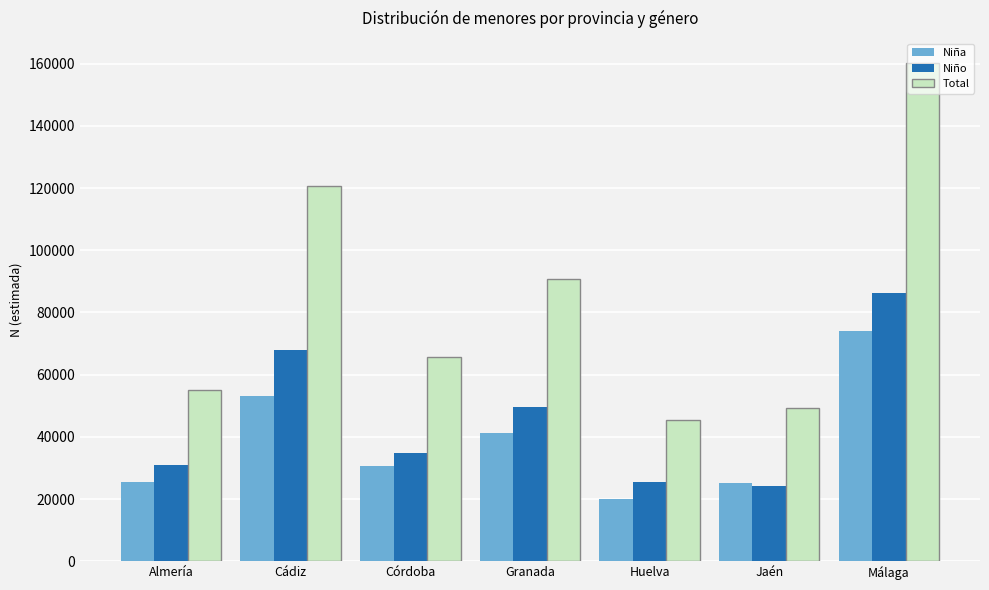

What is the total value across all series at Jaén?

98507